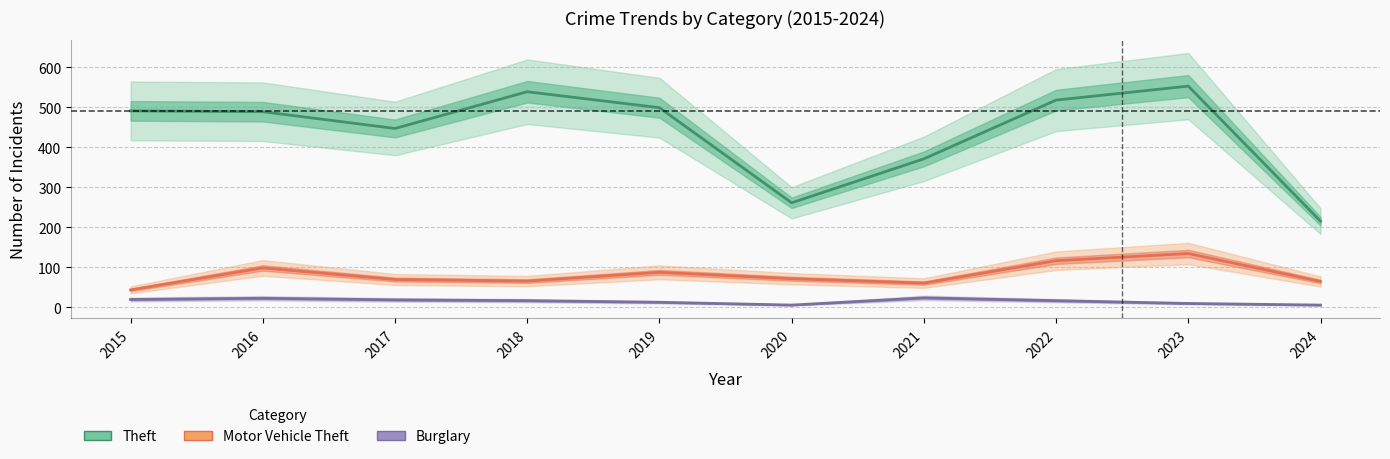

True or false: Burglary has a value of 9 at 2023.

True